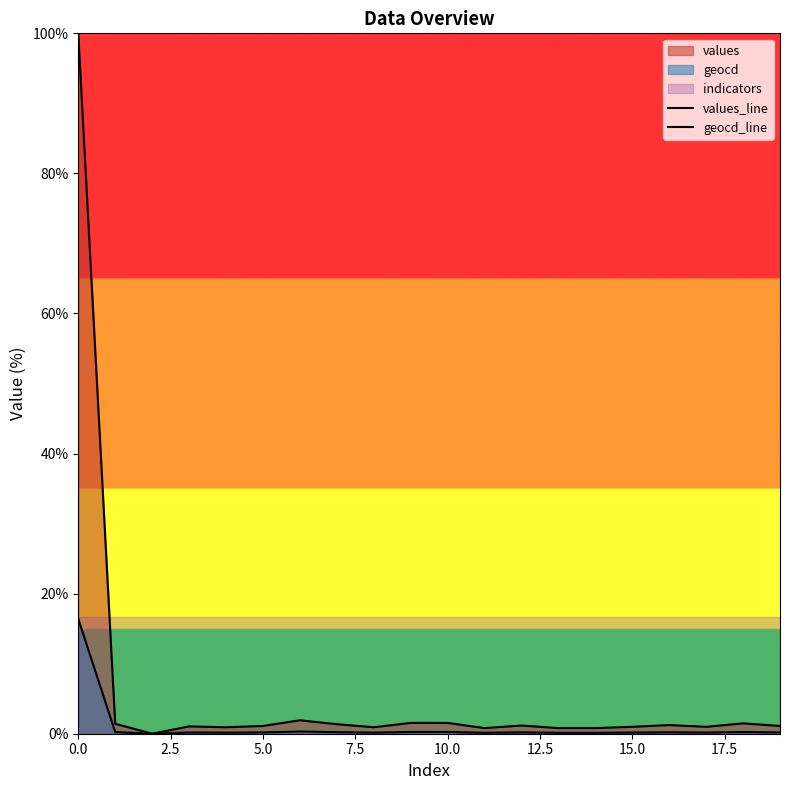

Between 10.0 and 13, which is larger?

10.0